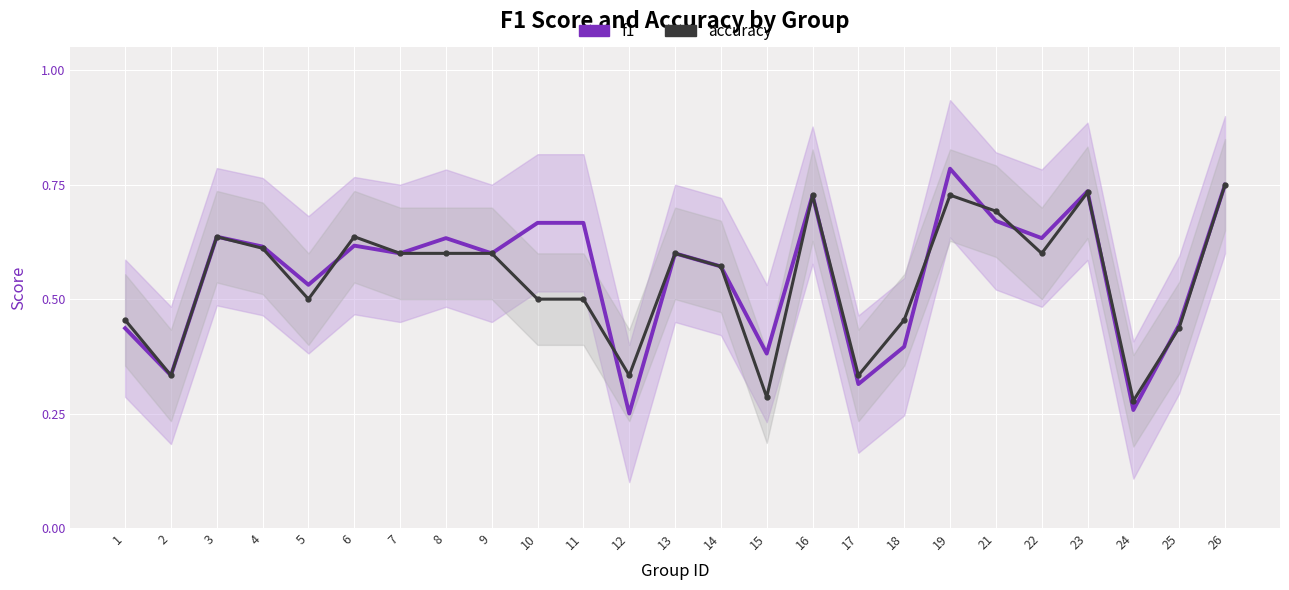

The value of accuracy at 14 is 0.6. True or false?

True